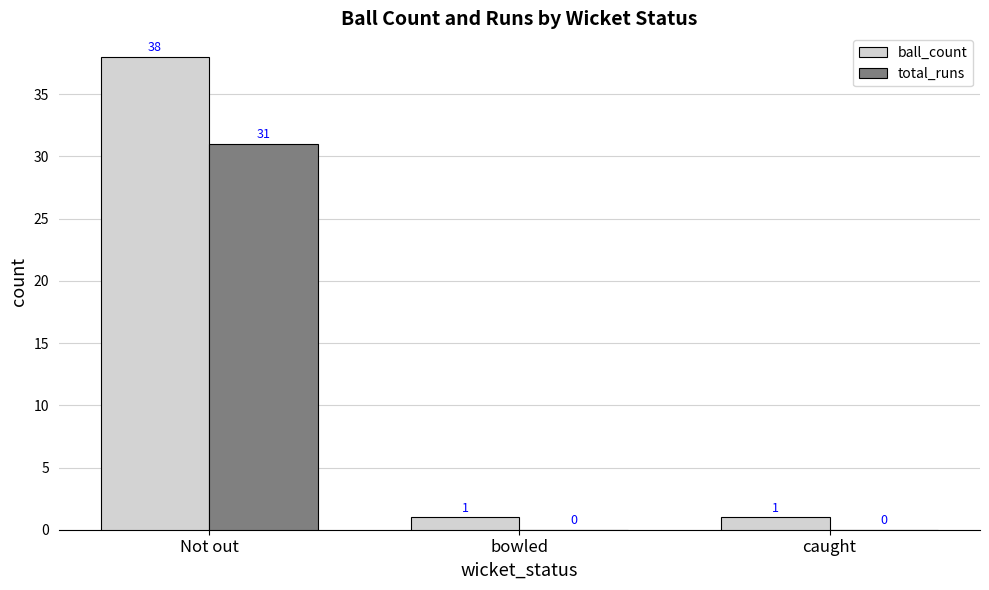

What is the average value of the ball_count series?

13